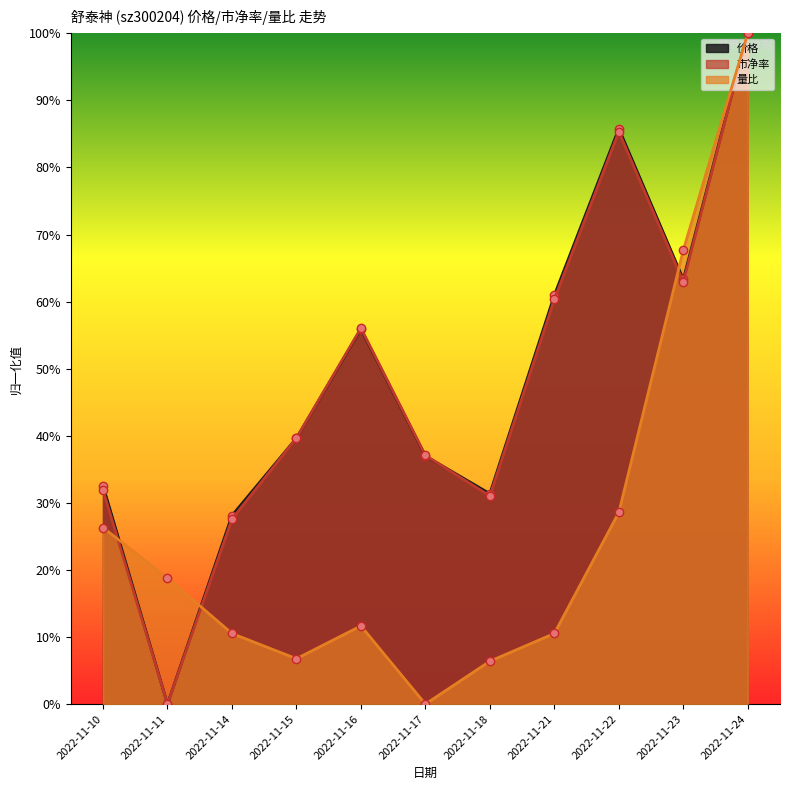

At which category is the sum across all series the highest?

2022-11-24